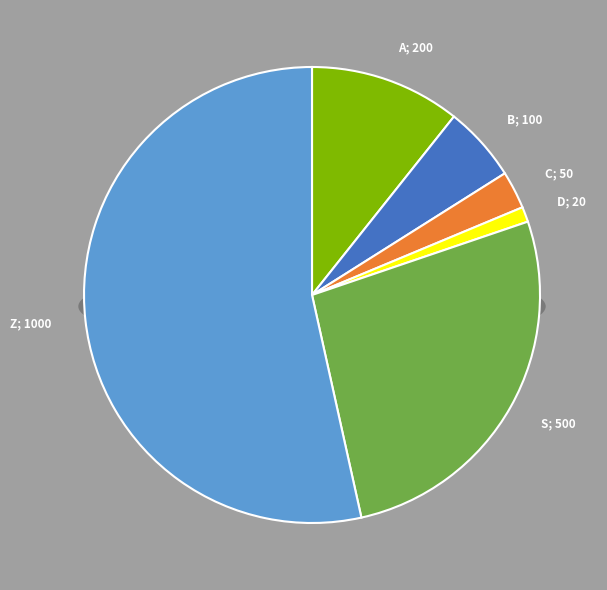

What is the majority slice?

Z